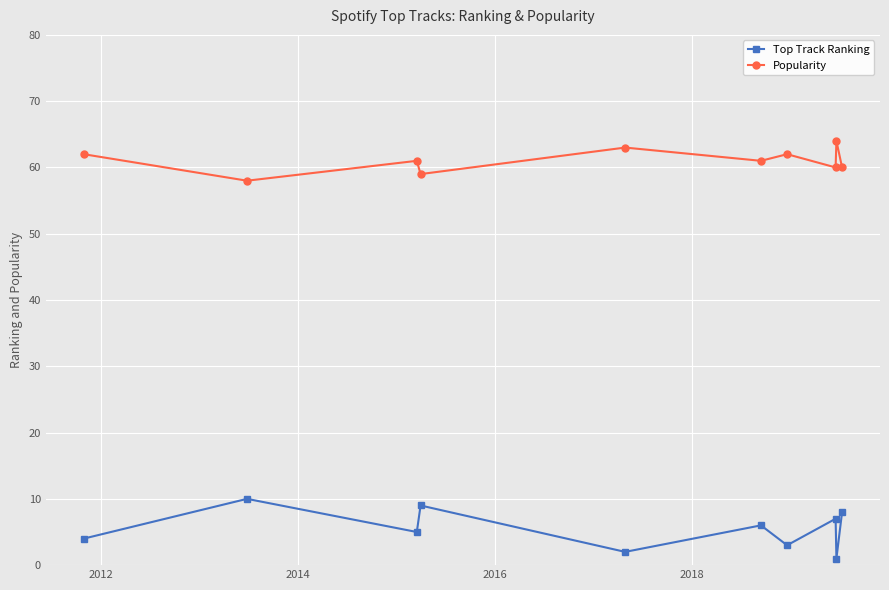

Does the chart have visible grid lines?

Yes